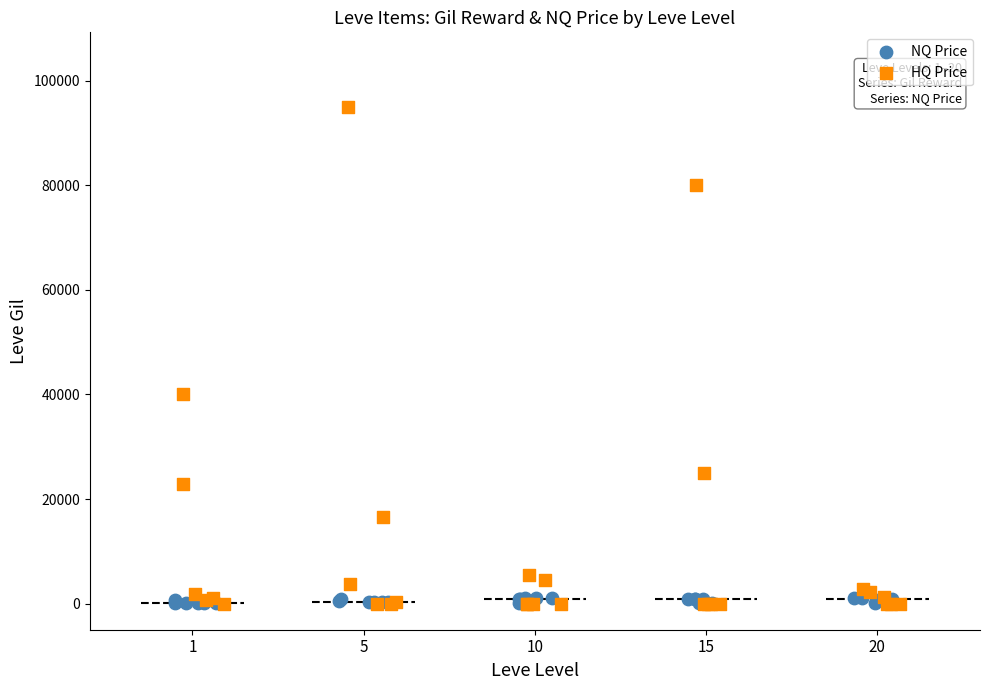

What are all the series names shown in the legend?

NQ Price, HQ Price